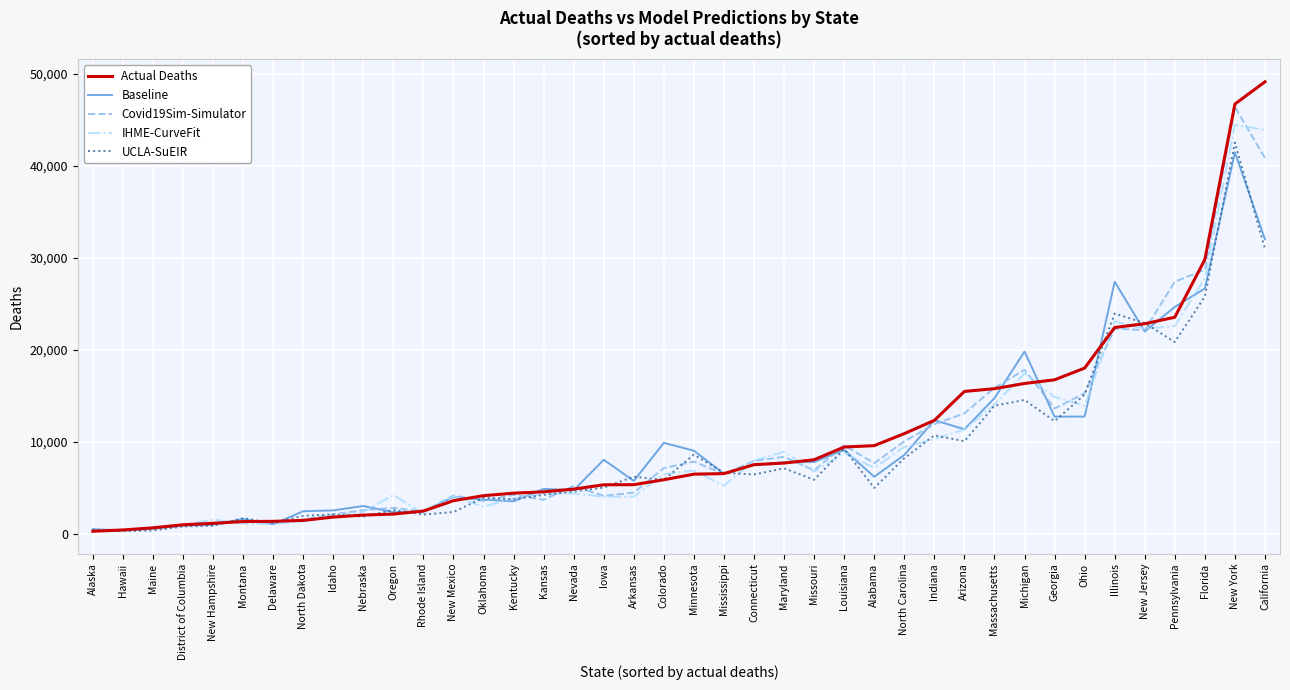

What is the smallest value displayed?

289.0